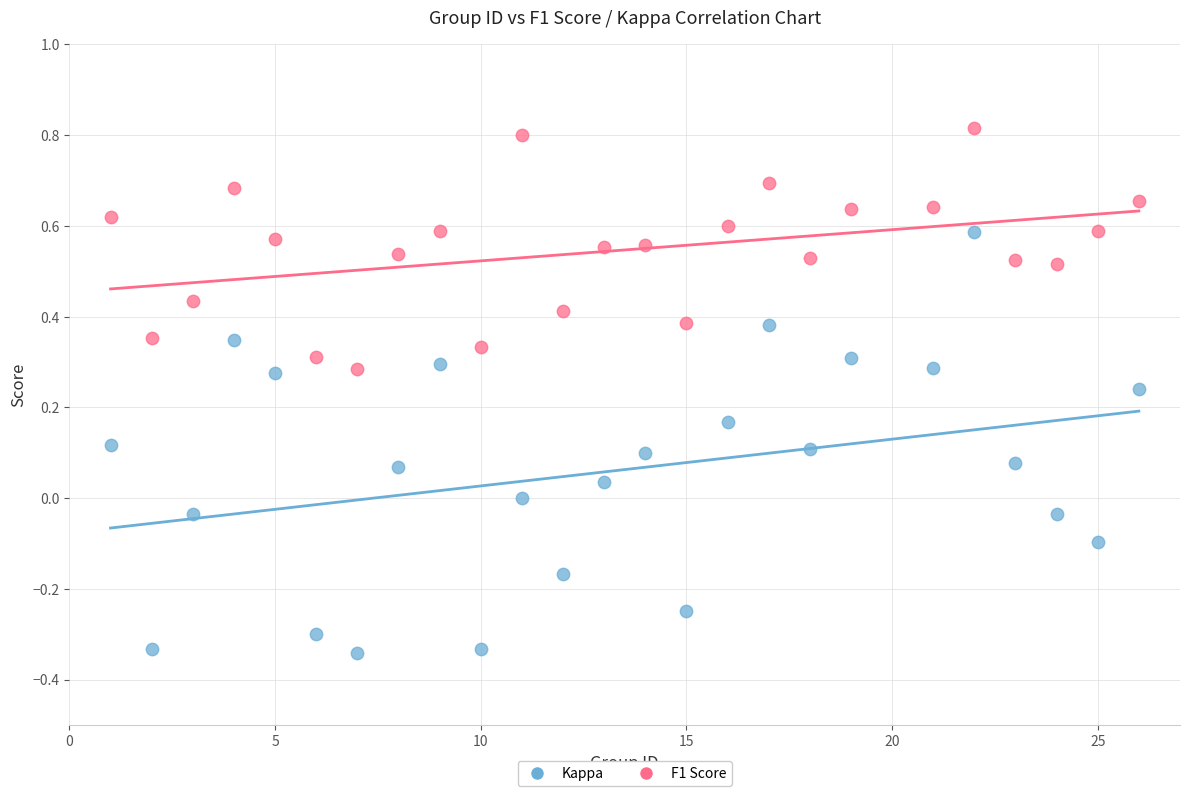

What is the X range (max minus min) for the scatter plot?

25.0